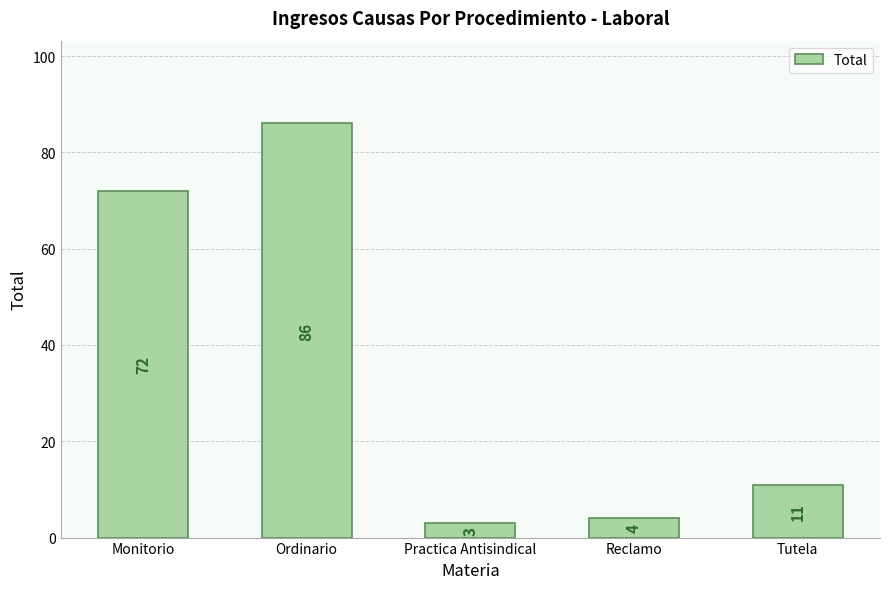

How many values are below 11?

2